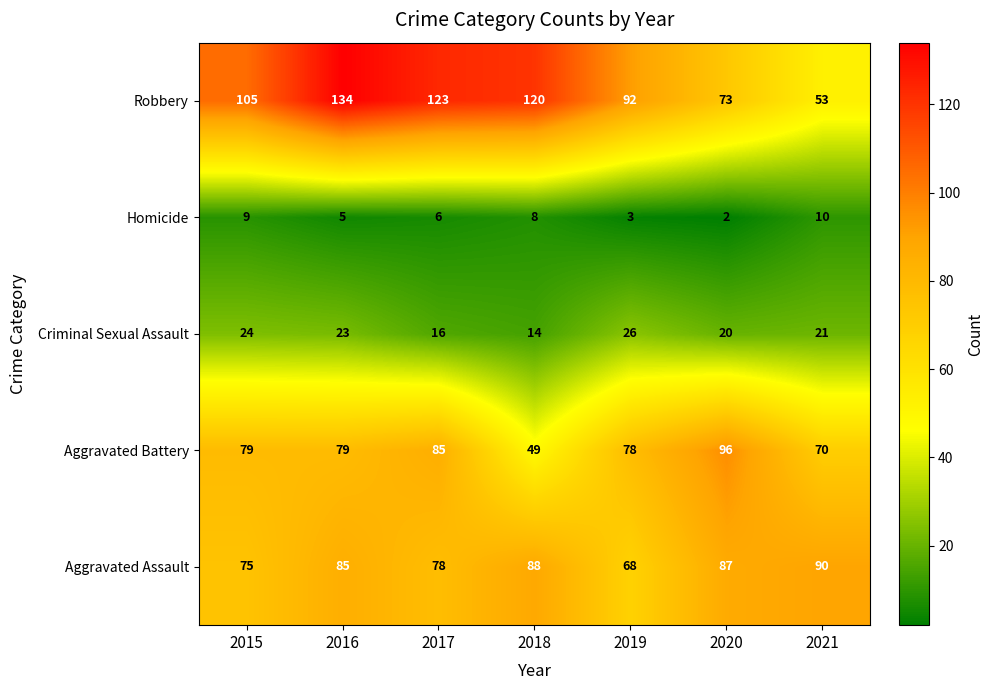

Which series has the largest range (max minus min)?

Robbery